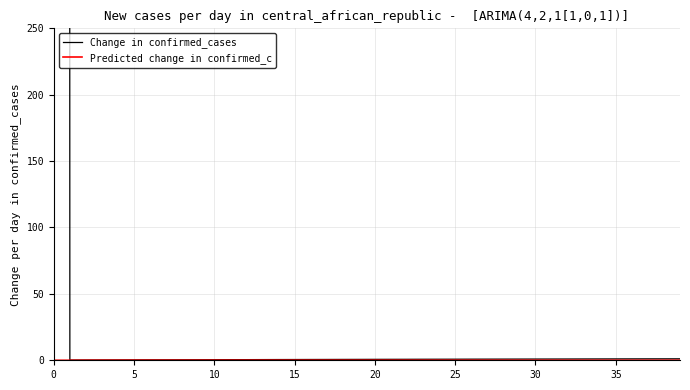

True or false: Change in confirmed_cases and Predicted change in confirmed_c intersect in this chart.

False